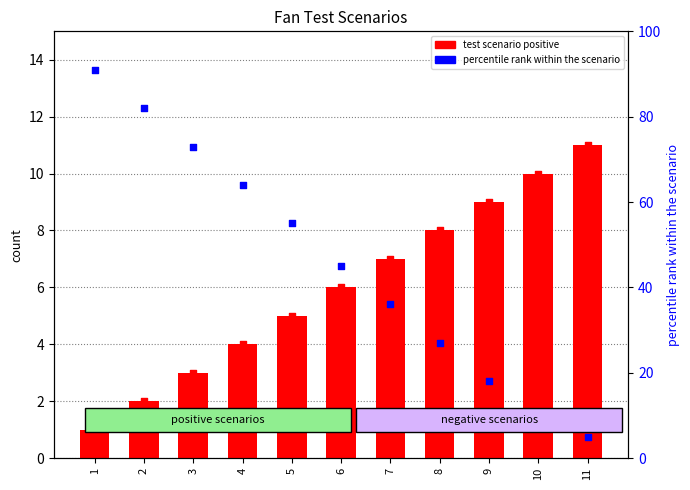

At how many categories does at least one series exceed 24?

8